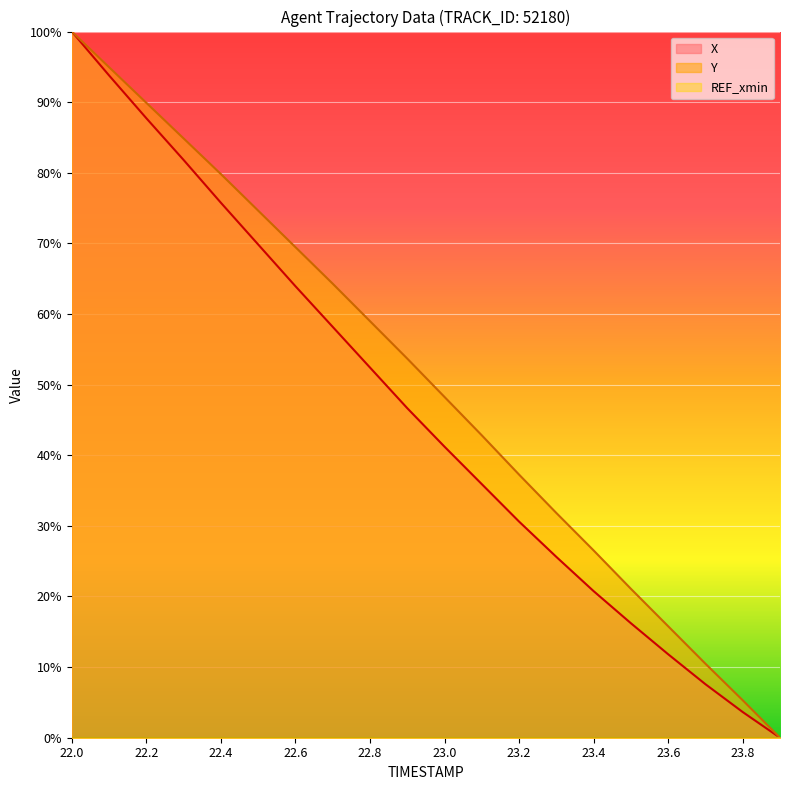

What is the difference between the highest and lowest values at 22.5?

4.8